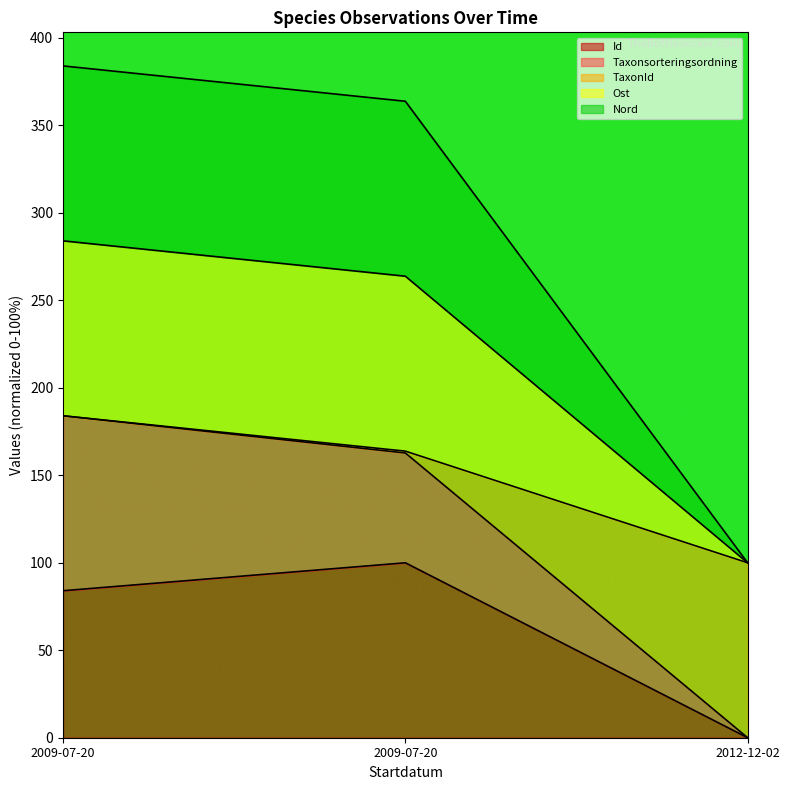

Which series changed the most between 2009-07-20 and 2012-12-02?

TaxonId